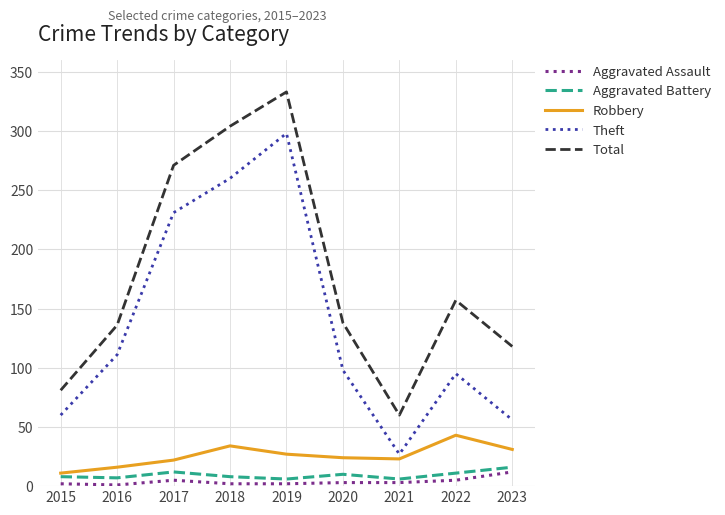

True or false: Total has a value of 145 at 2019.

False